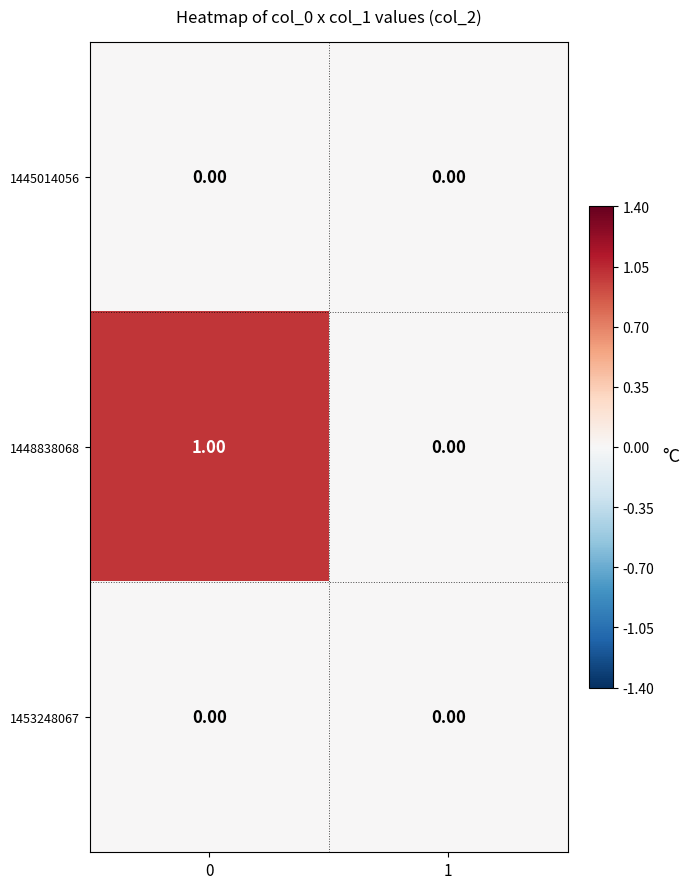

List the labels in order of 1448838068 value, largest first.

0, 1